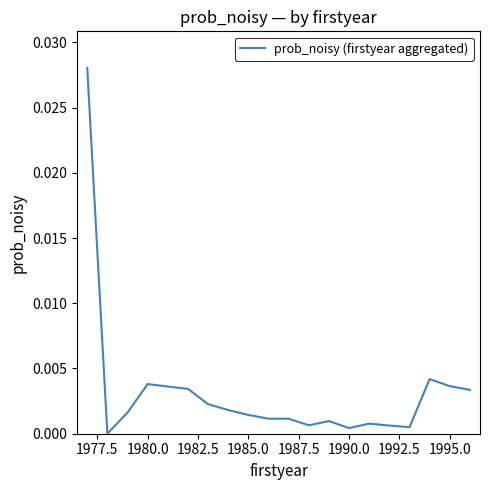

Is this an area chart (filled region under the line)?

No